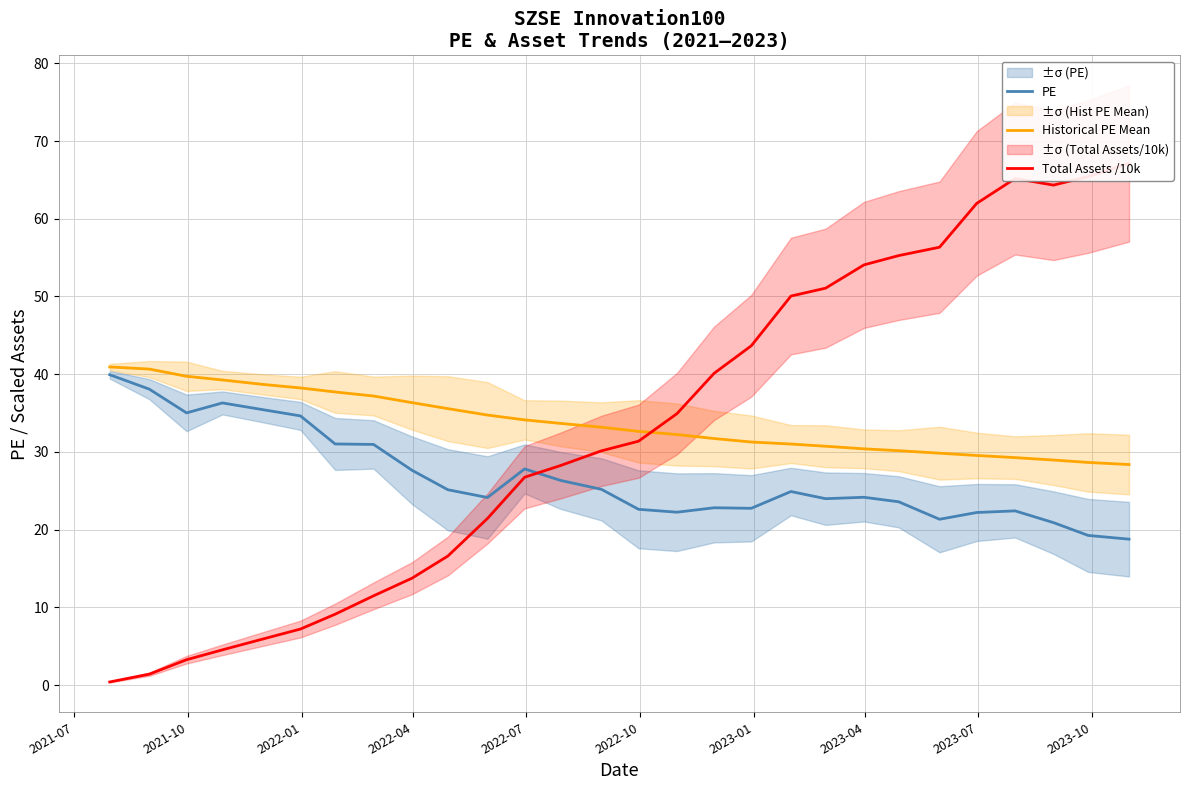

What is the minimum value for PE?

18.8